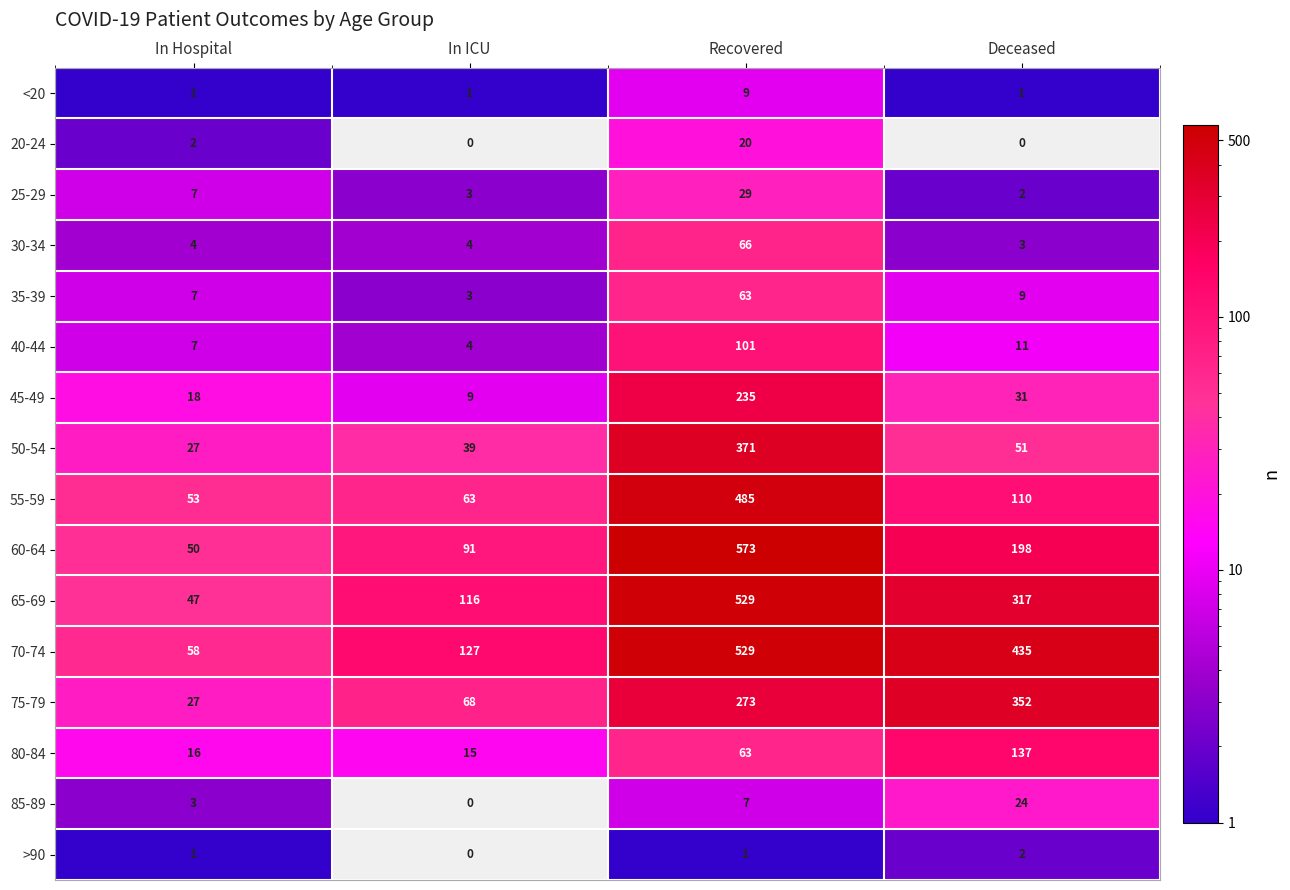

True or false: 30-34 has a value of 4 at In ICU.

True